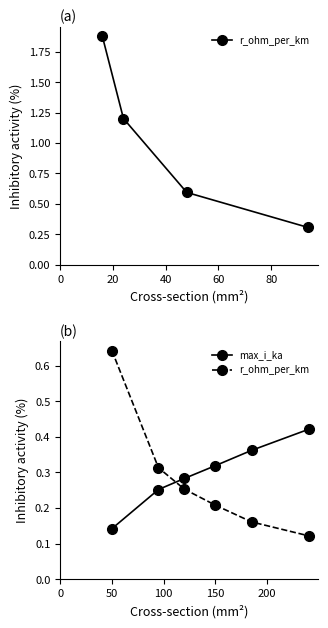

Does the chart have visible grid lines?

No